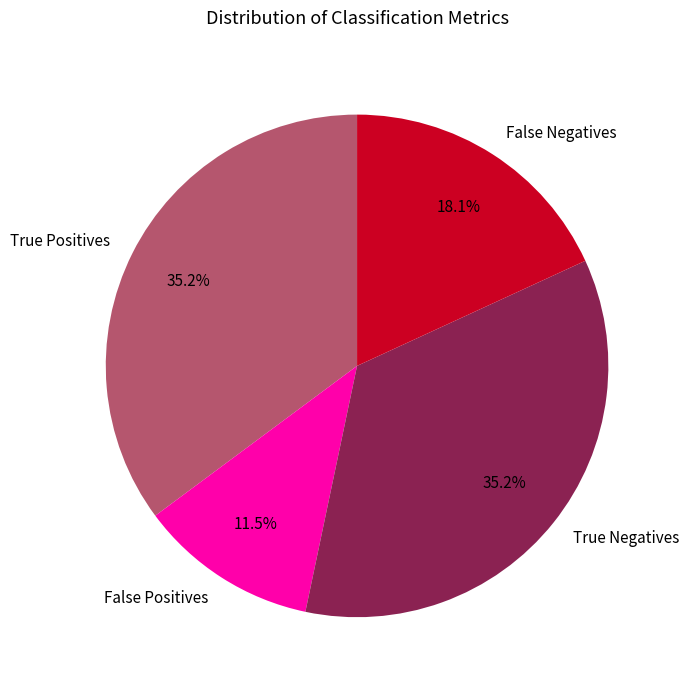

Count the number of slices in the pie.

4